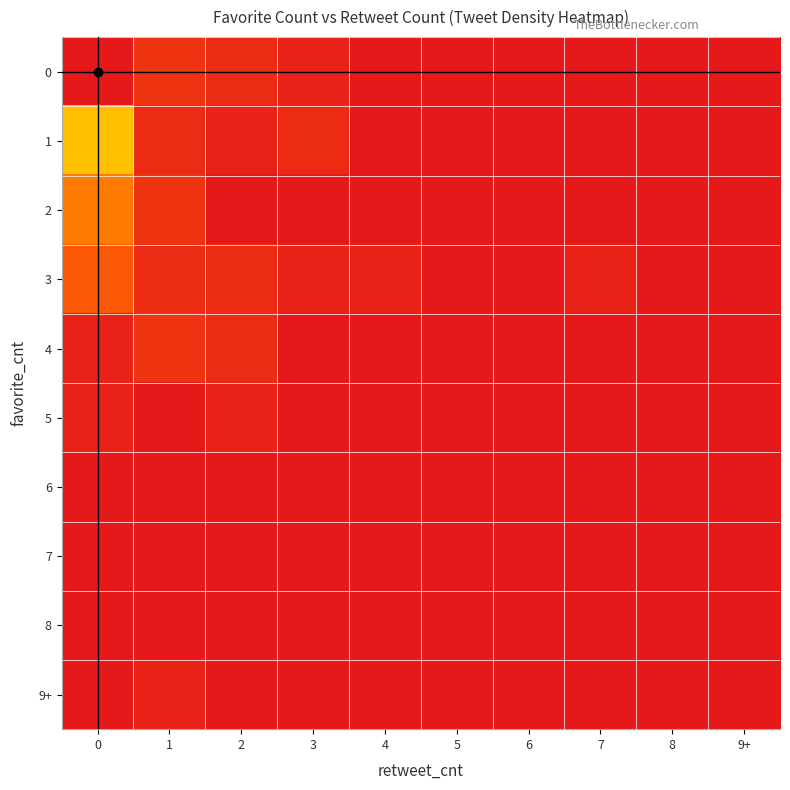

Count the number of data series in this chart.

10